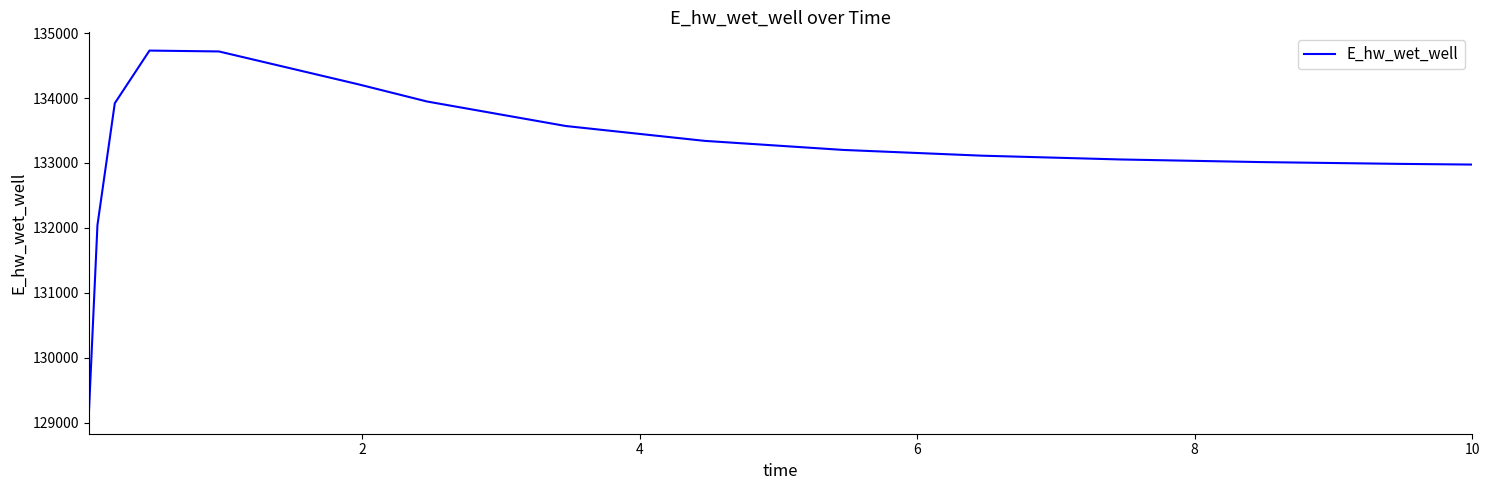

What is the smallest value displayed?

129109.2